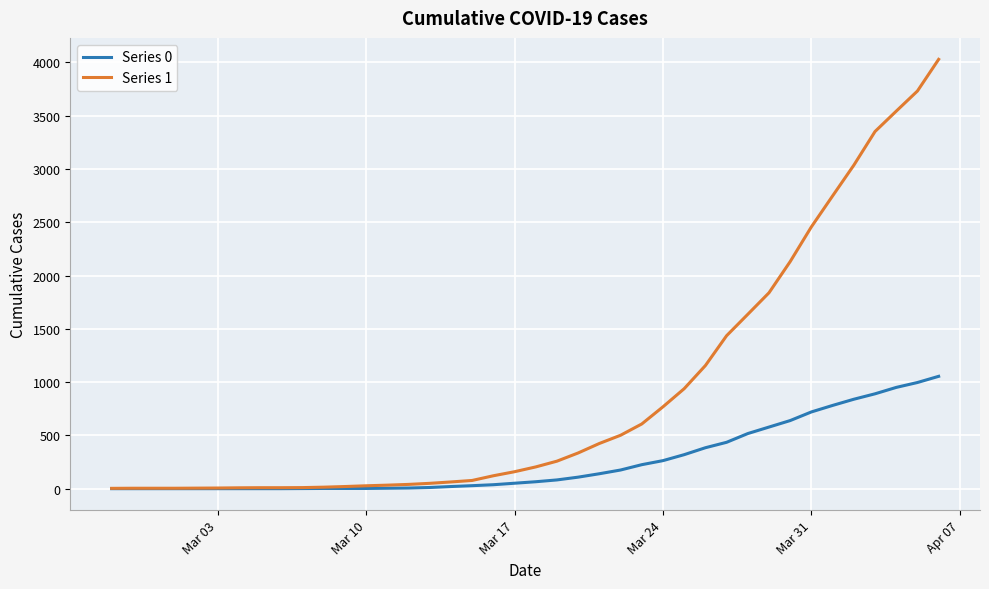

Which series has the largest range (max minus min)?

Series 1